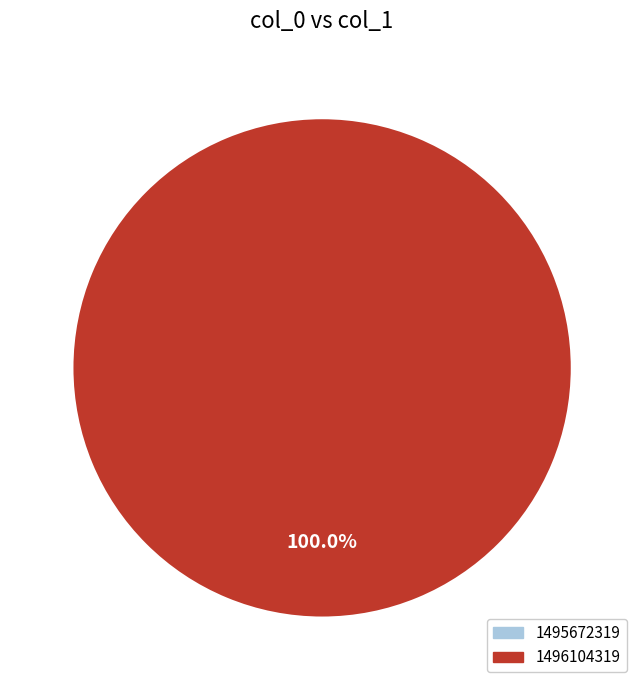

How much of the chart is everything except 1495672319?

100.0%